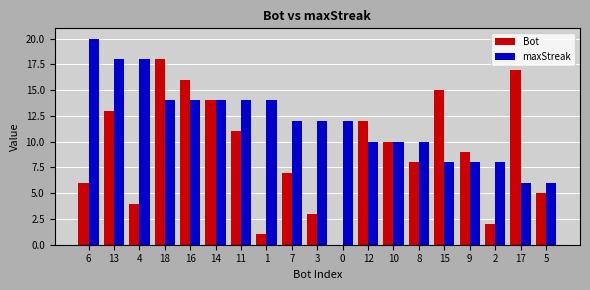

What is the maximum value shown in the chart?

20